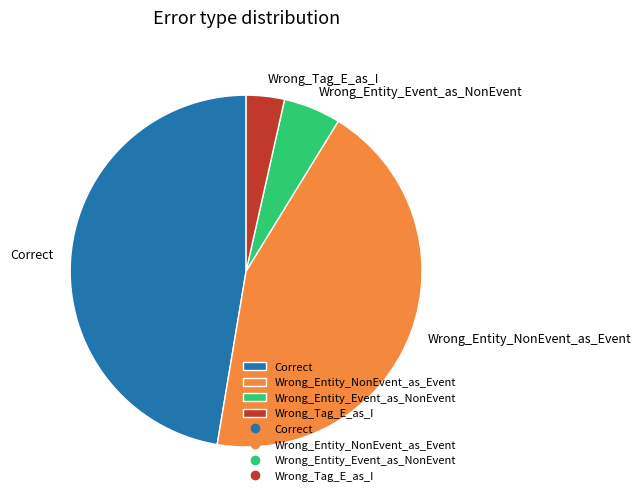

Is the sum of Wrong_Entity_NonEvent_as_Event and Wrong_Tag_E_as_I greater than half?

No